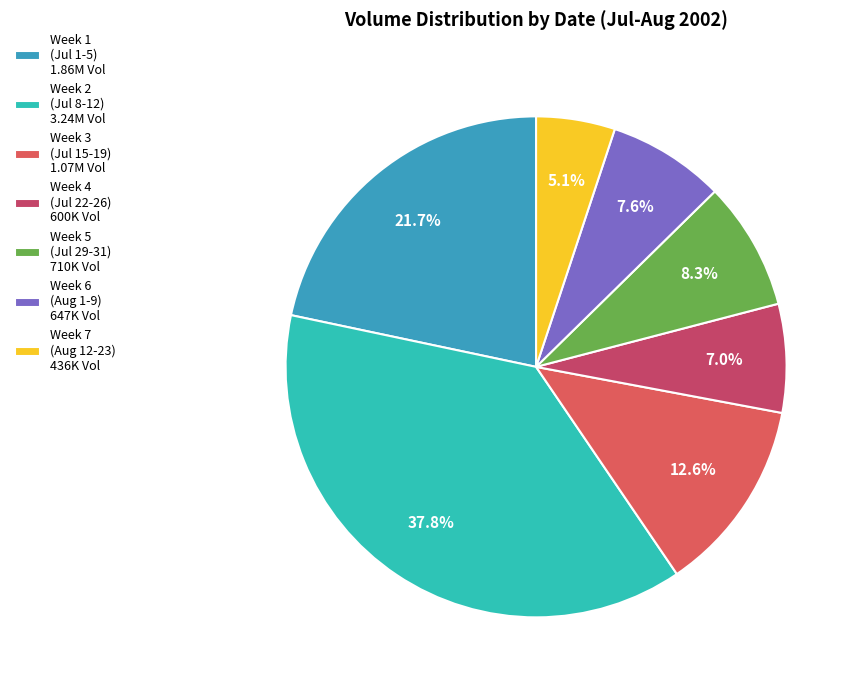

How many segments does this pie chart have?

7